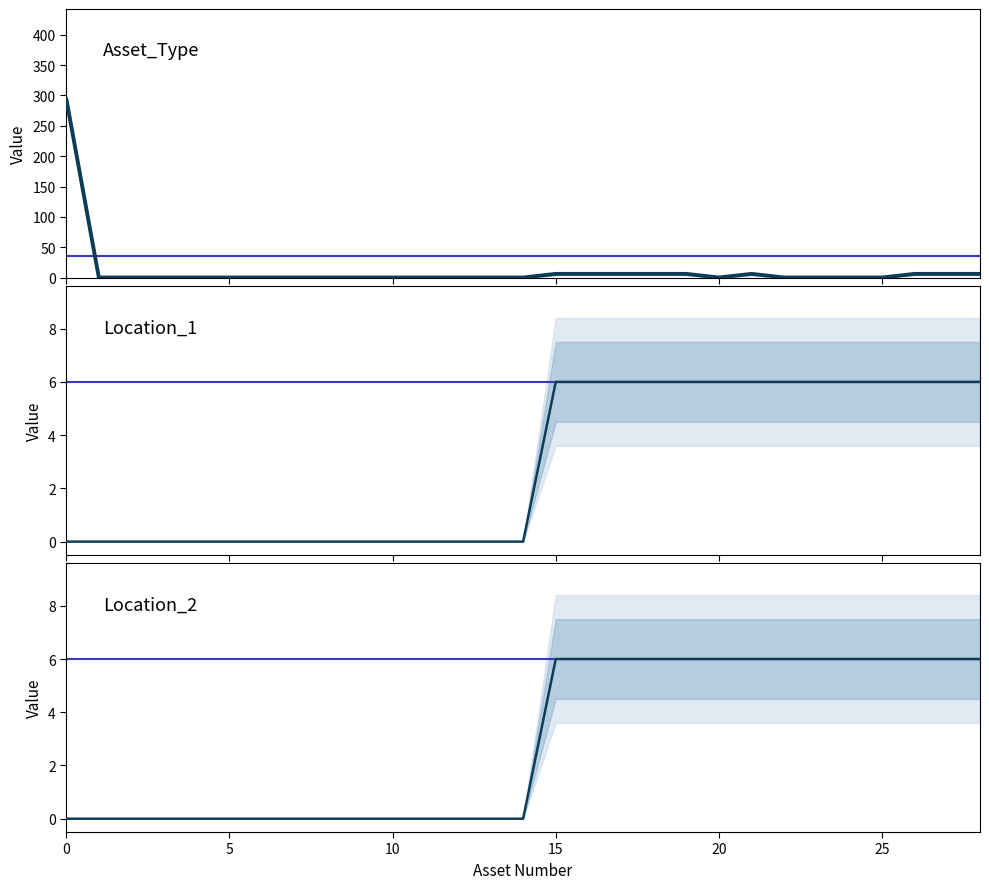

Is it true that Location_1 equals -3 at 0?

False